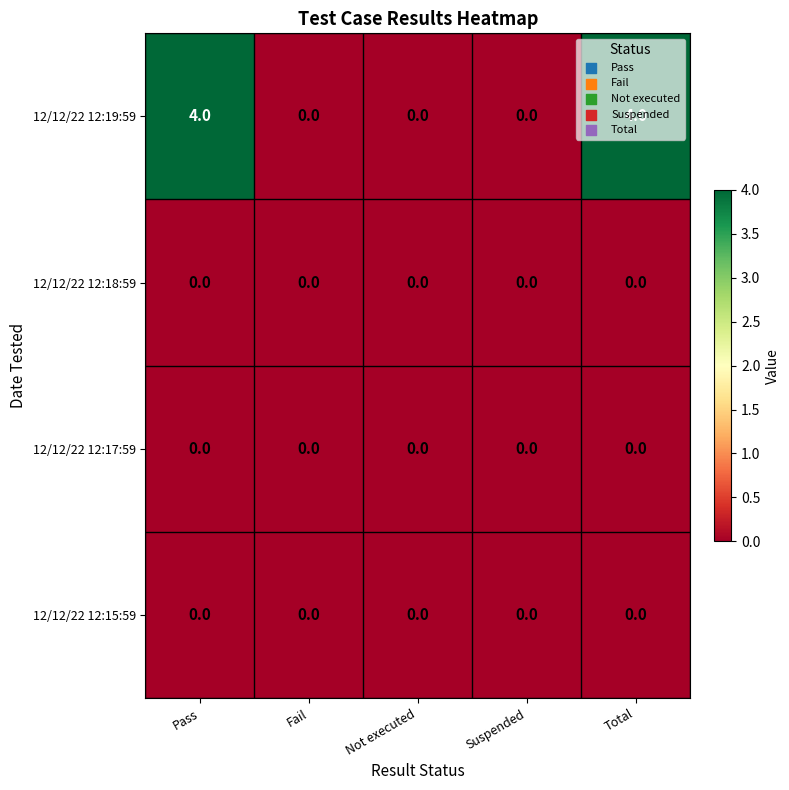

Is it true that 12/12/22 12:19:59 equals -2 at Fail?

False